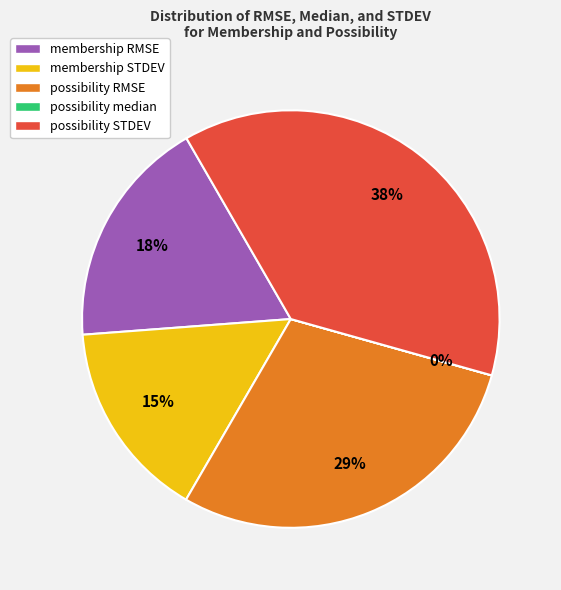

True or false: possibility RMSE accounts for 35% of the total.

False